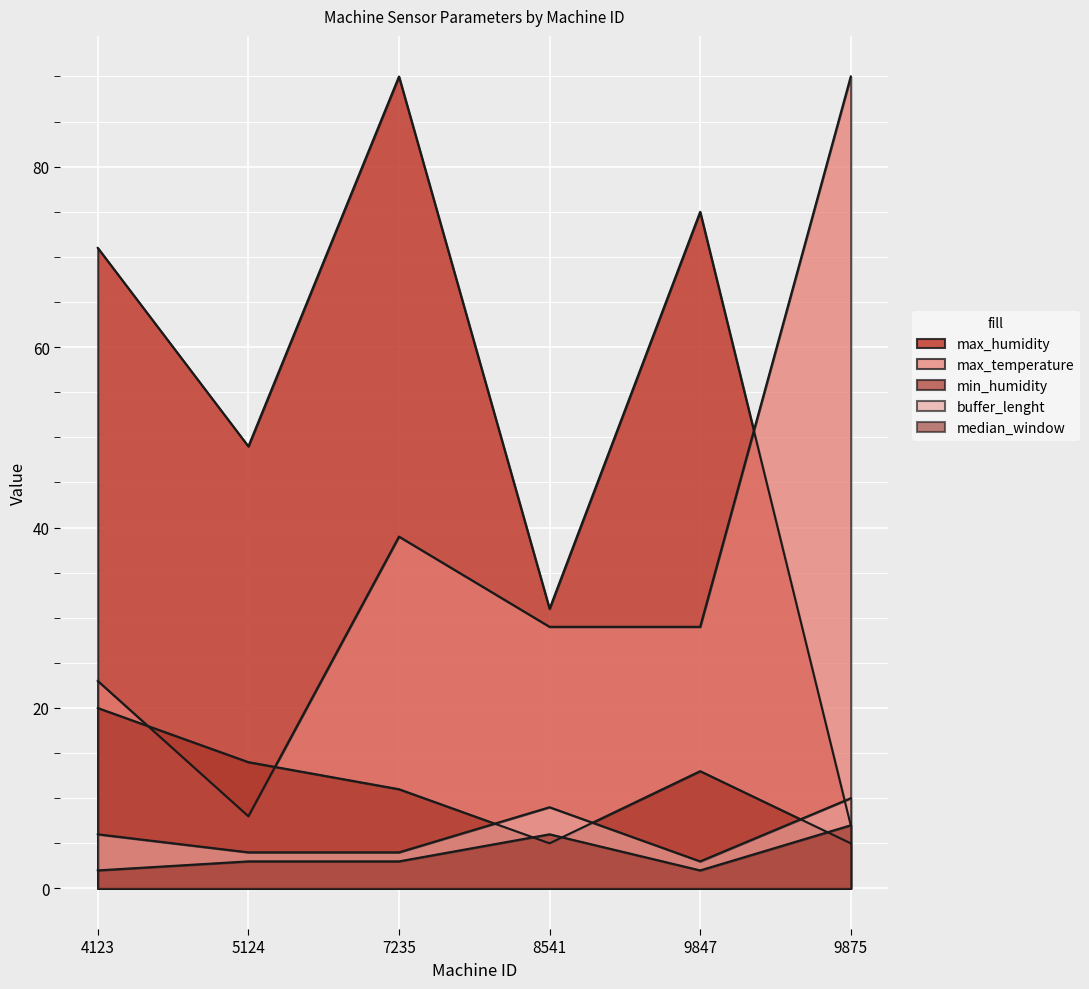

Where is max_temperature nearest to the value 49?

7235